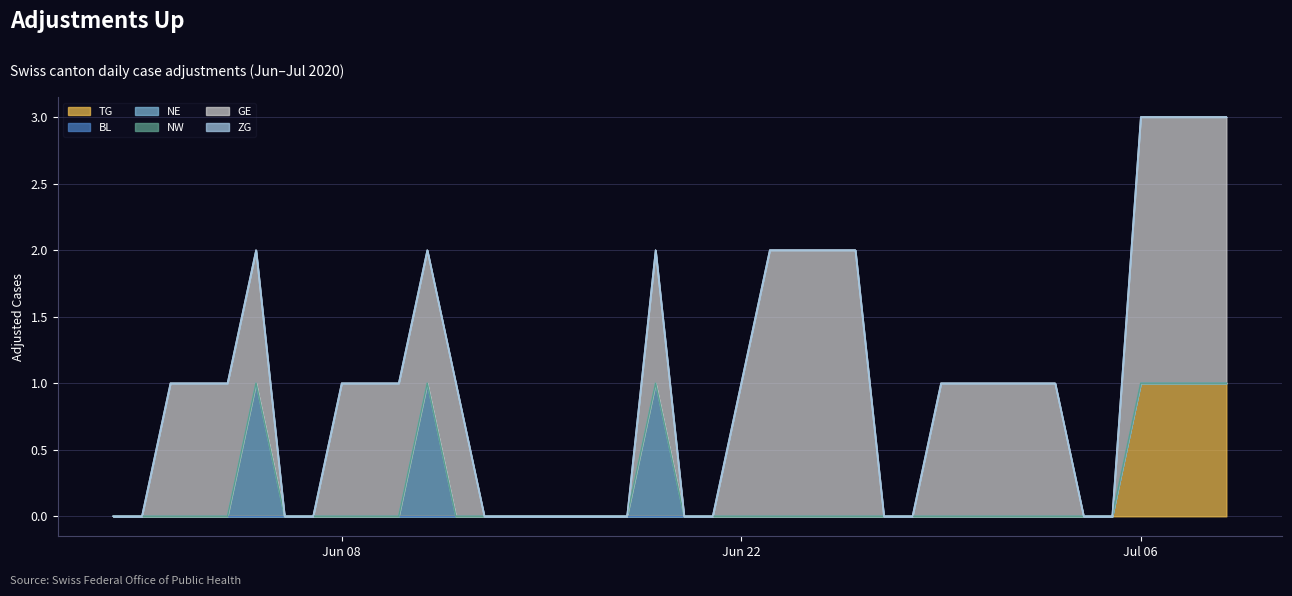

Where is ZG nearest to the value 0?

2020-05-31